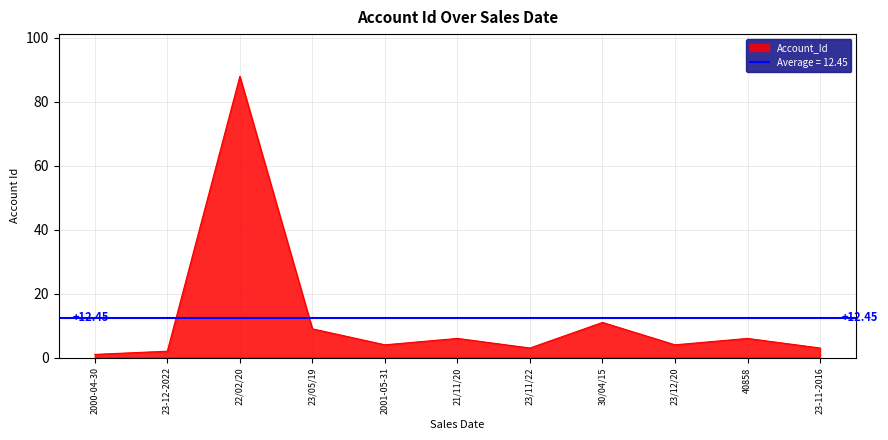

How many interior local valleys (lower than both neighbors) does the data have?

3